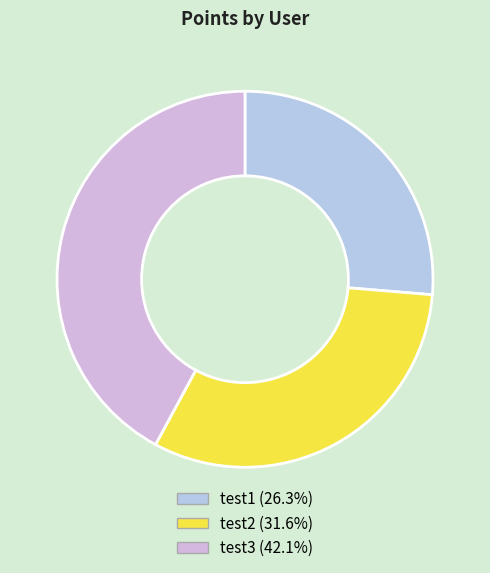

What percentage is the test1 slice, to the nearest percent?

26%